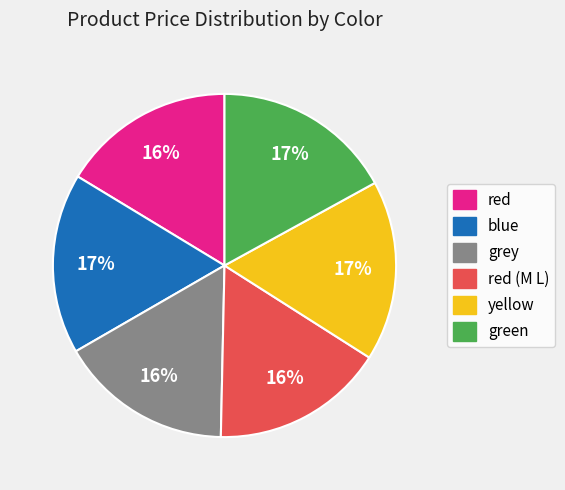

Is there any slice that represents more than half of the pie?

No